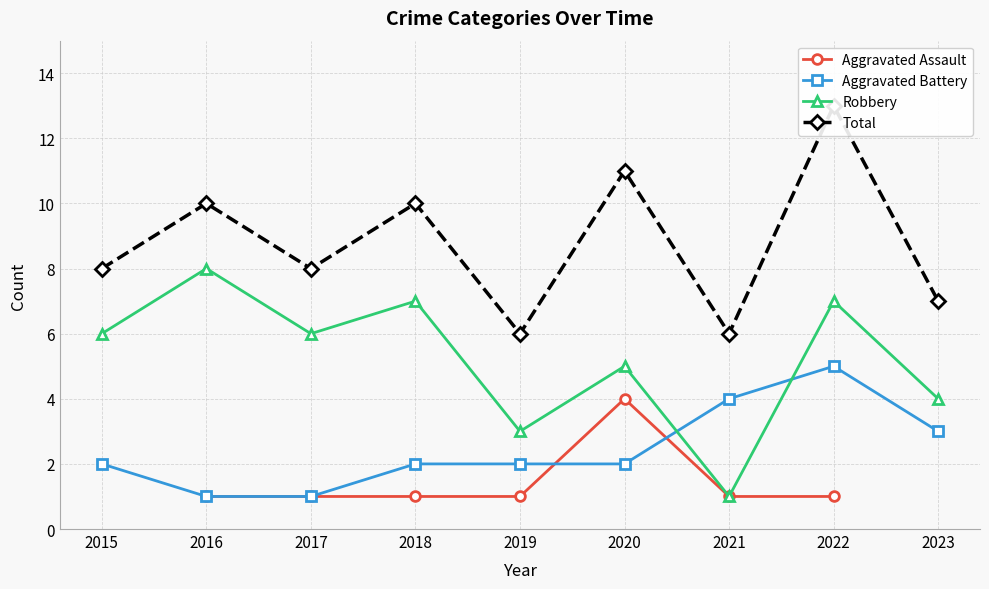

Count the Aggravated Battery values in the range 2 to 3.

5